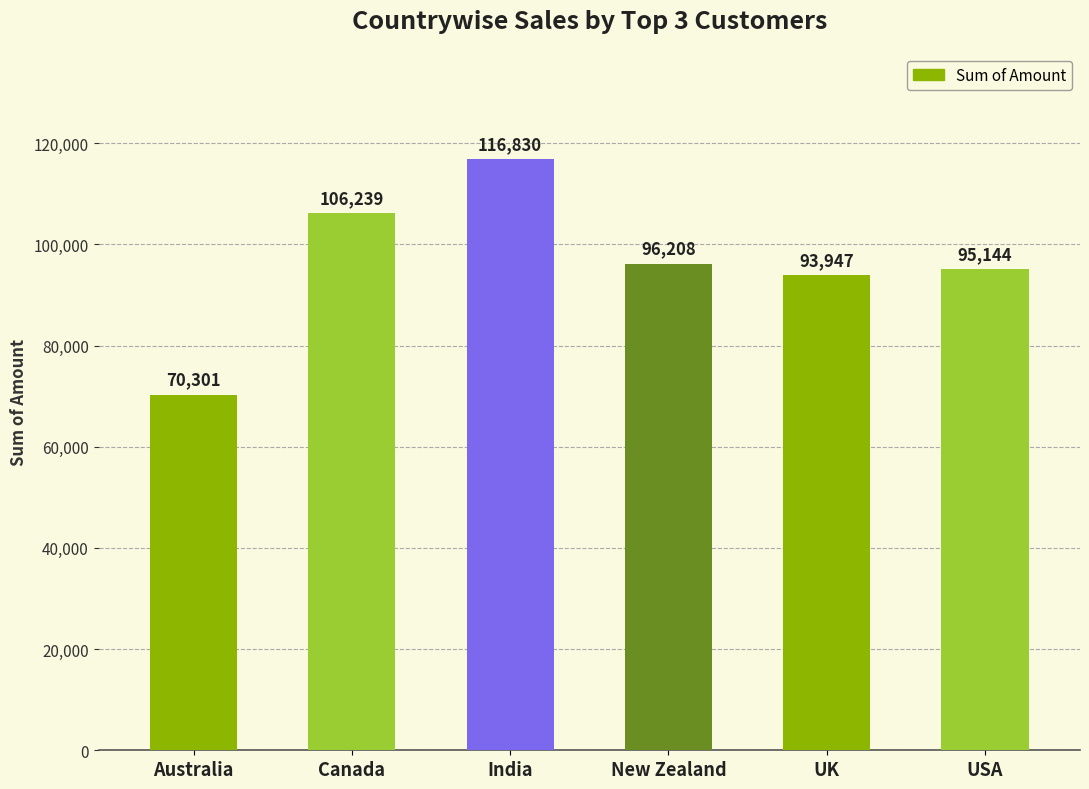

What is the smallest value displayed?

70301